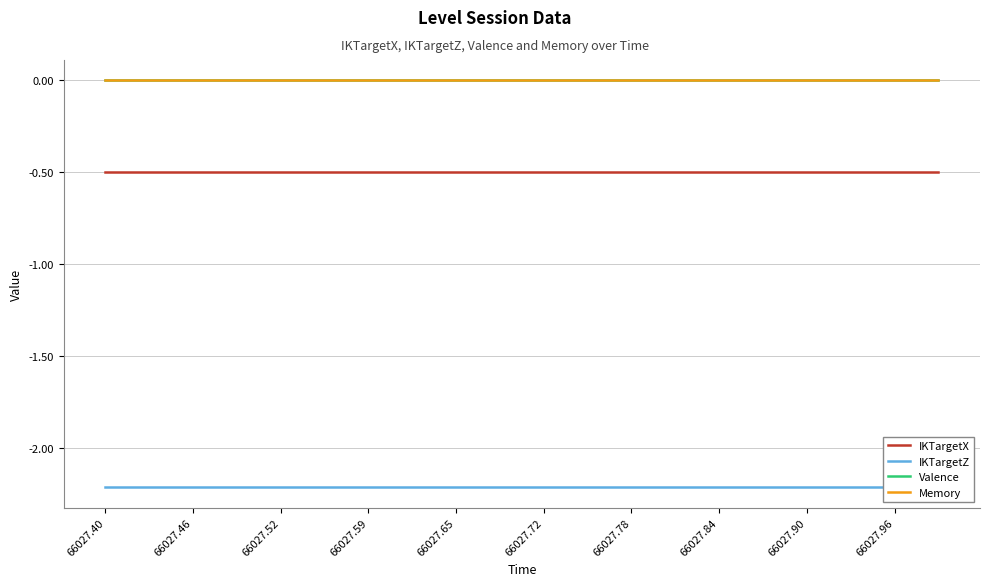

List the series in order of their peak value, highest first.

Valence, Memory, IKTargetX, IKTargetZ